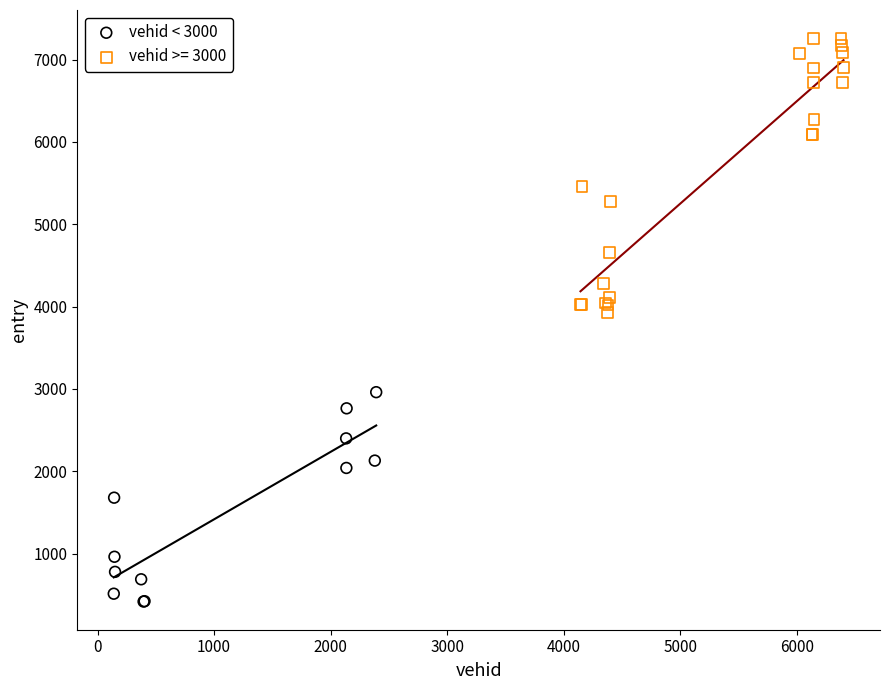

Which series contains the highest Y value?

vehid >= 3000